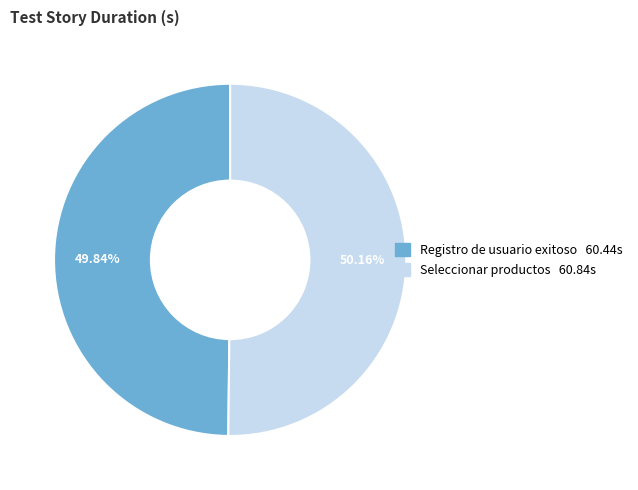

Combined, do Seleccionar productos and Registro de usuario exitoso account for over 50%?

Yes